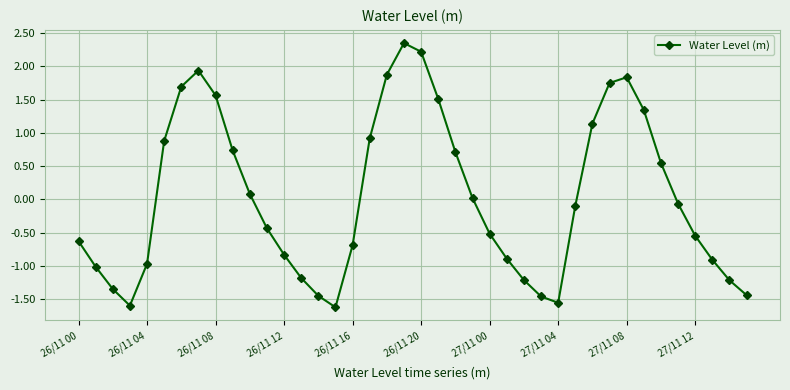

What is the sum of all values?

1.4